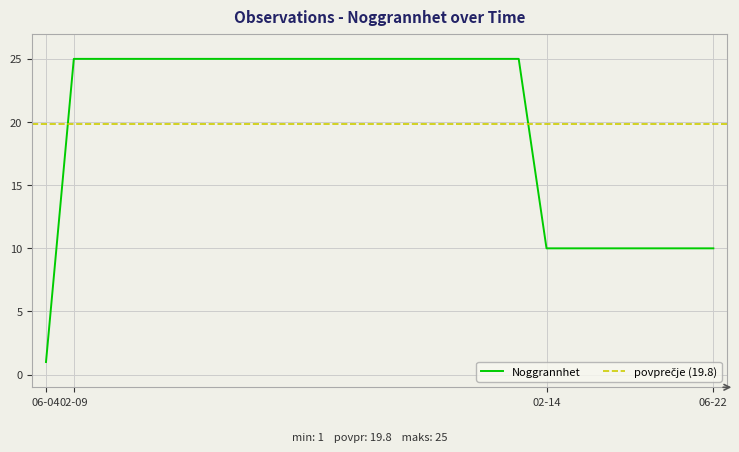

What is the change in value from 2022-02-09 to 2022-02-14?

-15